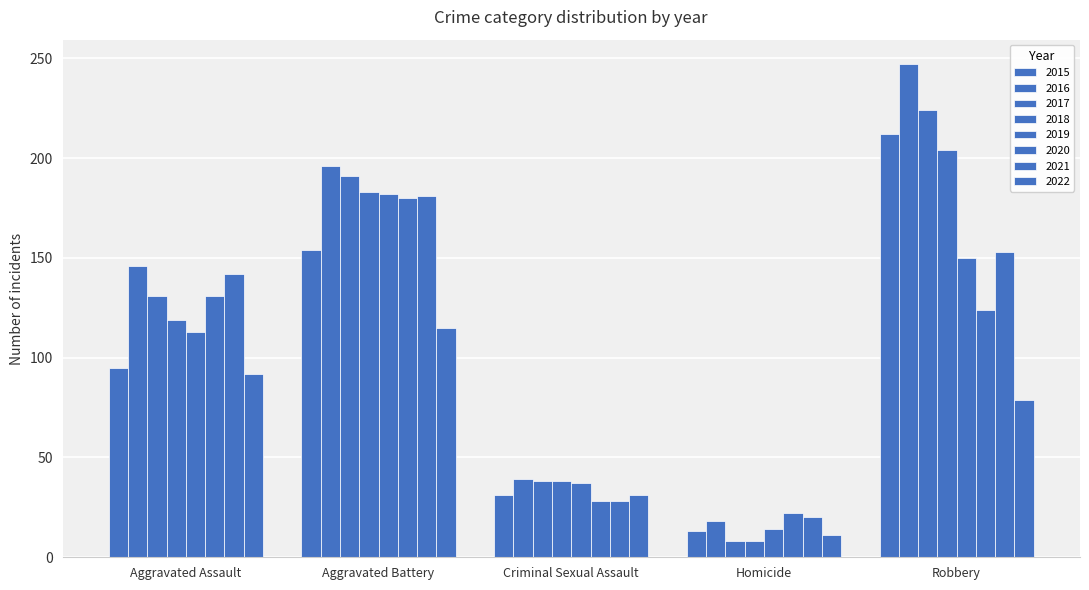

What is the smallest value displayed?

8